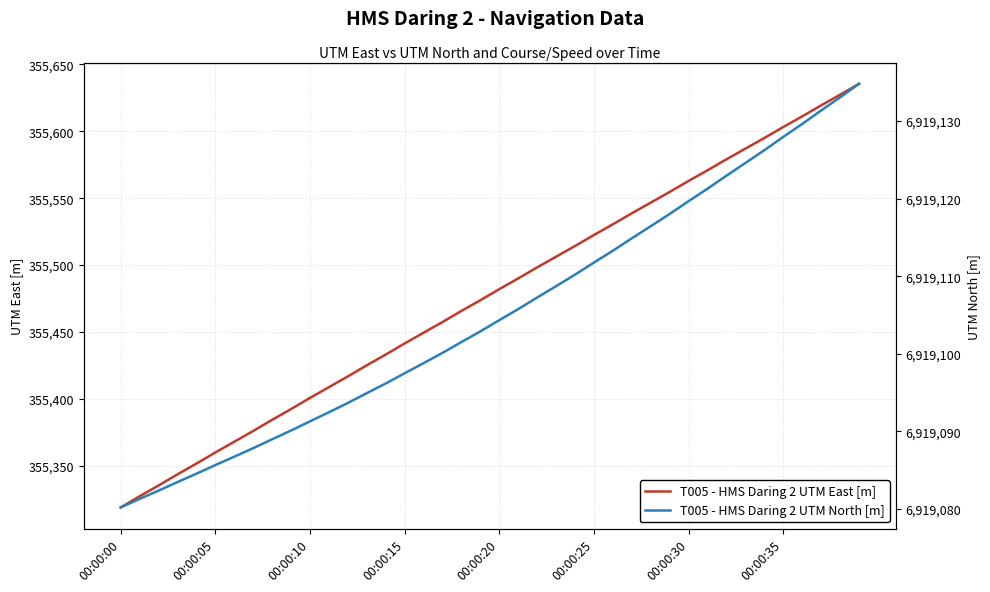

True or false: T005 - HMS Daring 2 UTM East [m] has a value of 94827.7 at 00:00:10.

False